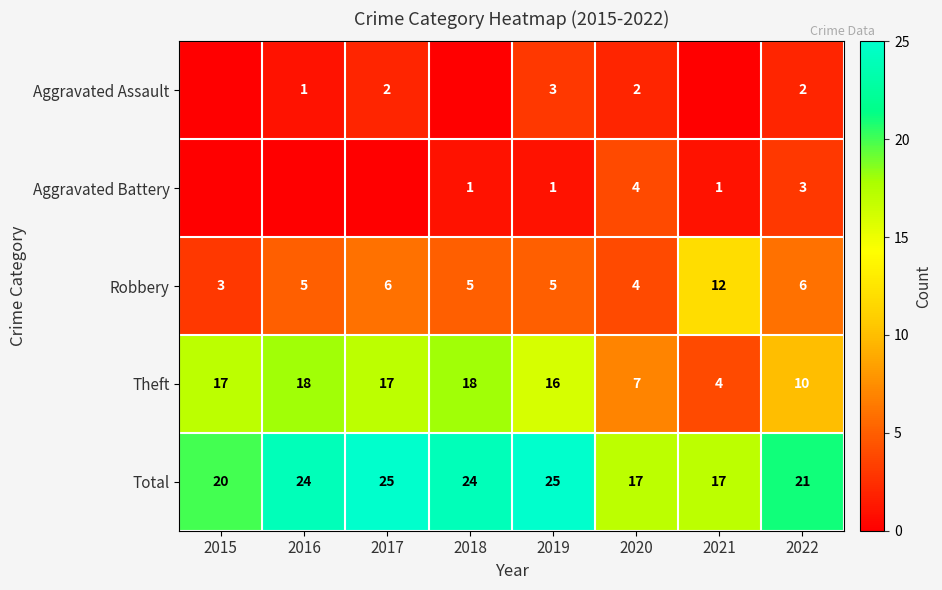

Count the number of categories in the chart.

8